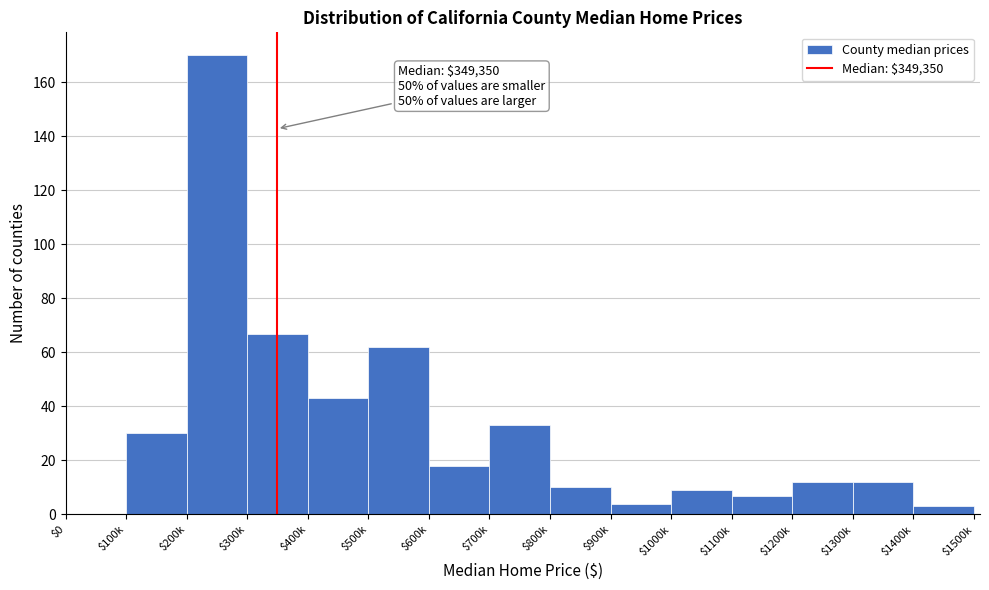

Is it true that the value at $1300k is 12?

True